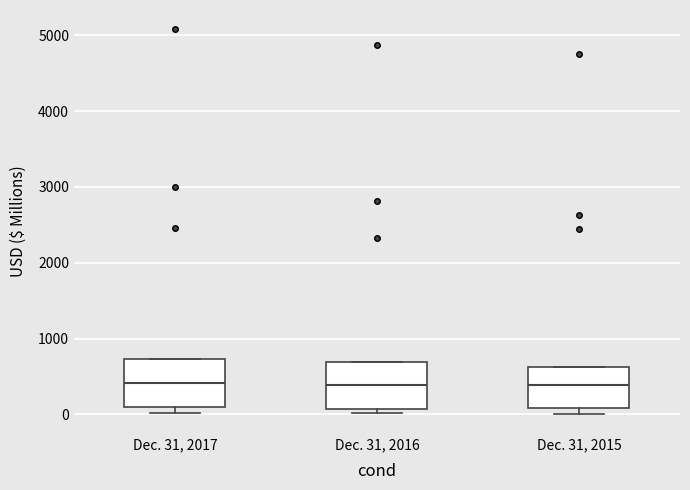

Reading left to right, read every box against the y-axis: the position of its median line, the range the box covers, and the ends of its whiskers. The values are not printed on the chart, so give them approximately, as read against the axis.

Dec. 31, 2017: median 400, box 100 to 700, whiskers 0 to 700
Dec. 31, 2016: median 400, box 100 to 700, whiskers 0 to 700
Dec. 31, 2015: median 400, box 100 to 600, whiskers 0 to 600